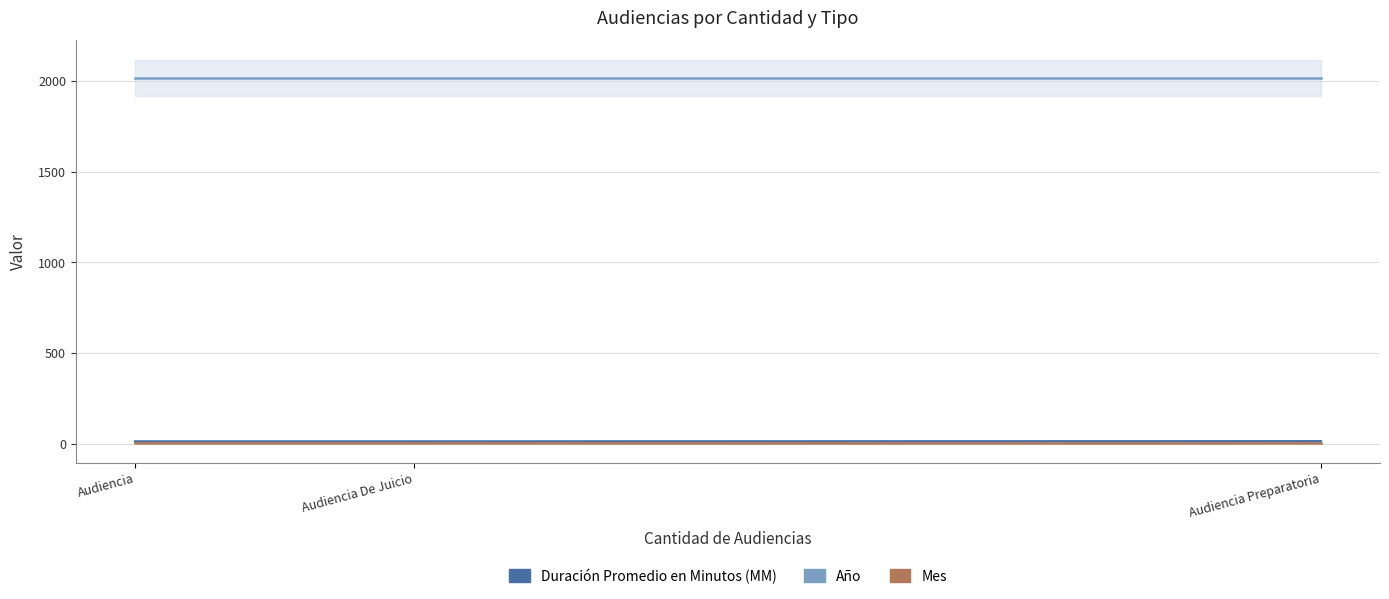

How many lines are shown in the chart?

3